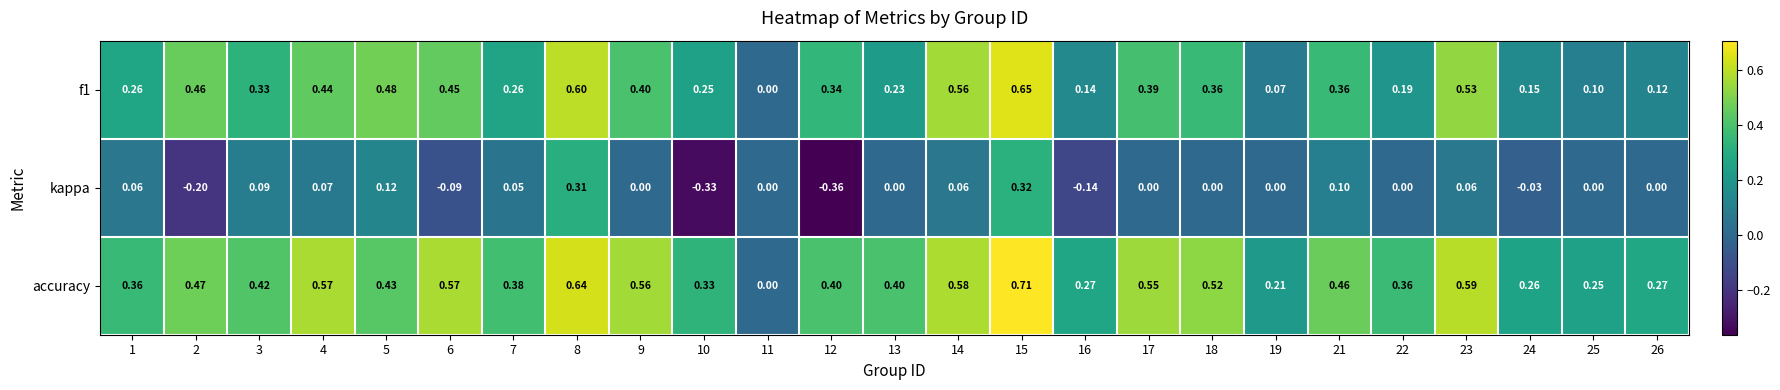

List the series in order of their peak value, lowest first.

kappa, f1, accuracy